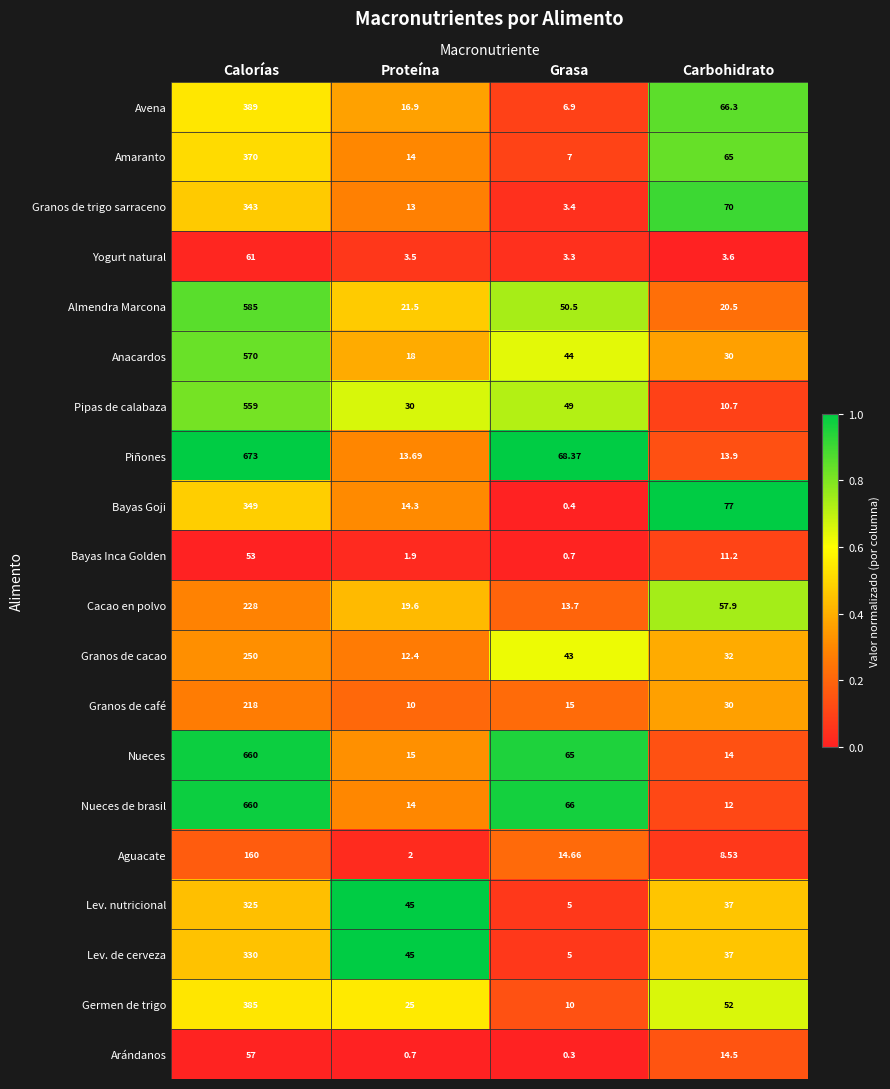

Where does the Lev. nutricional series first go above 45?

Calorías